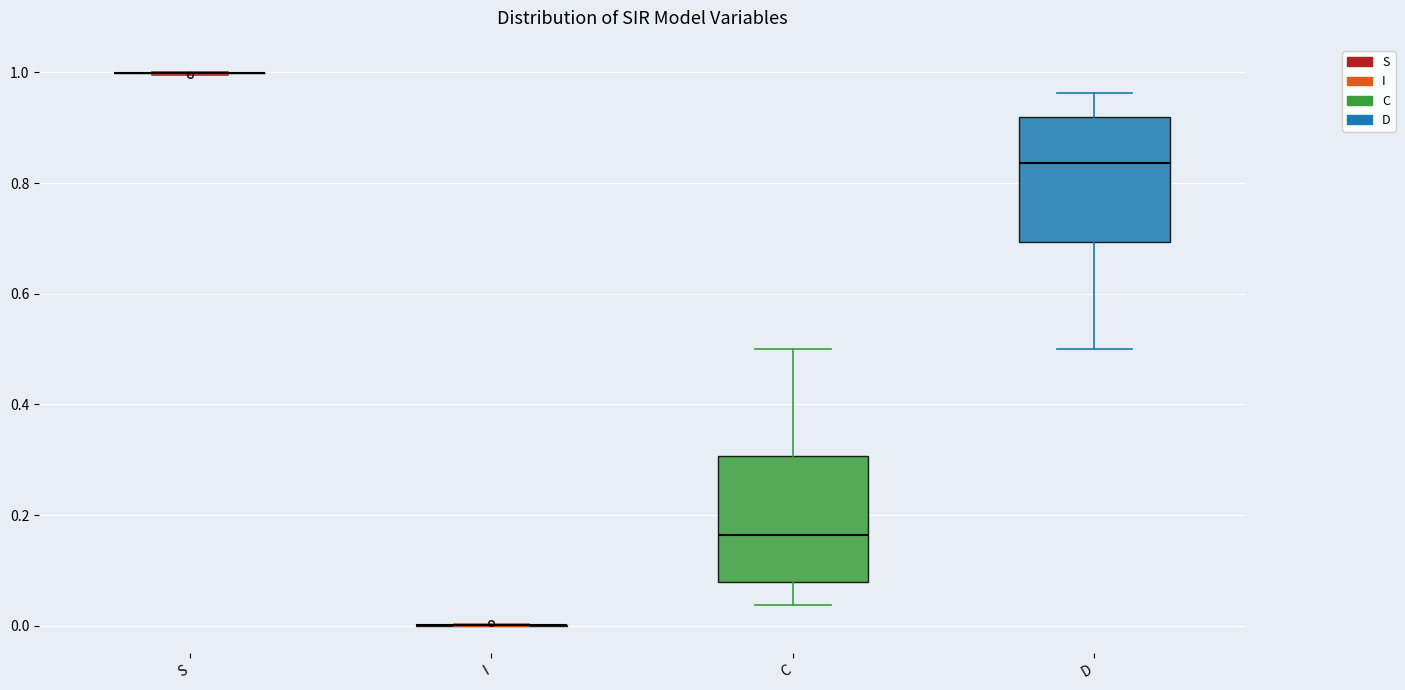

Reading left to right, read every box against the y-axis: the position of its median line, the range the box covers, and the ends of its whiskers. The values are not printed on the chart, so give them approximately, as read against the axis.

S: box collapsed to a line at 1.00, whiskers 1.00 to 1.00
I: box collapsed to a line at 0.00, whiskers 0.00 to 0.00
C: median 0.16, box 0.08 to 0.30, whiskers 0.04 to 0.50
D: median 0.84, box 0.70 to 0.92, whiskers 0.50 to 0.96